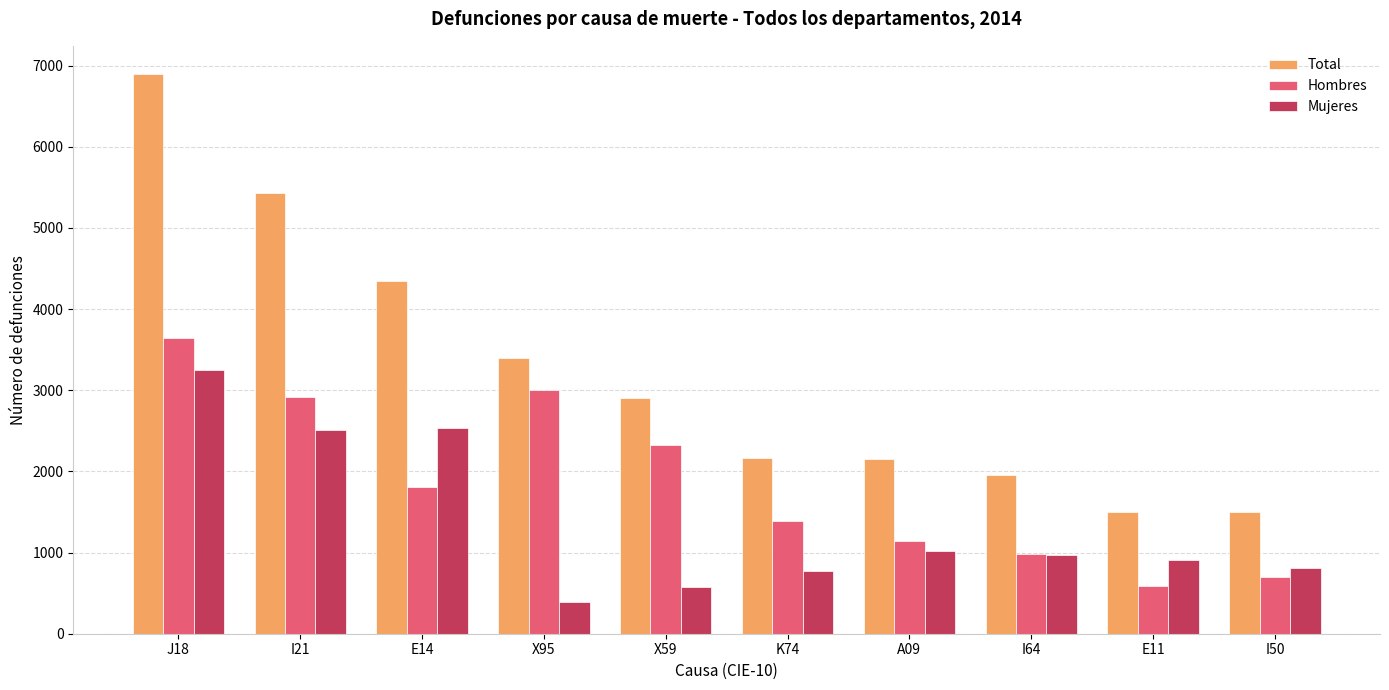

The value of Total at I64 is 1952. True or false?

True